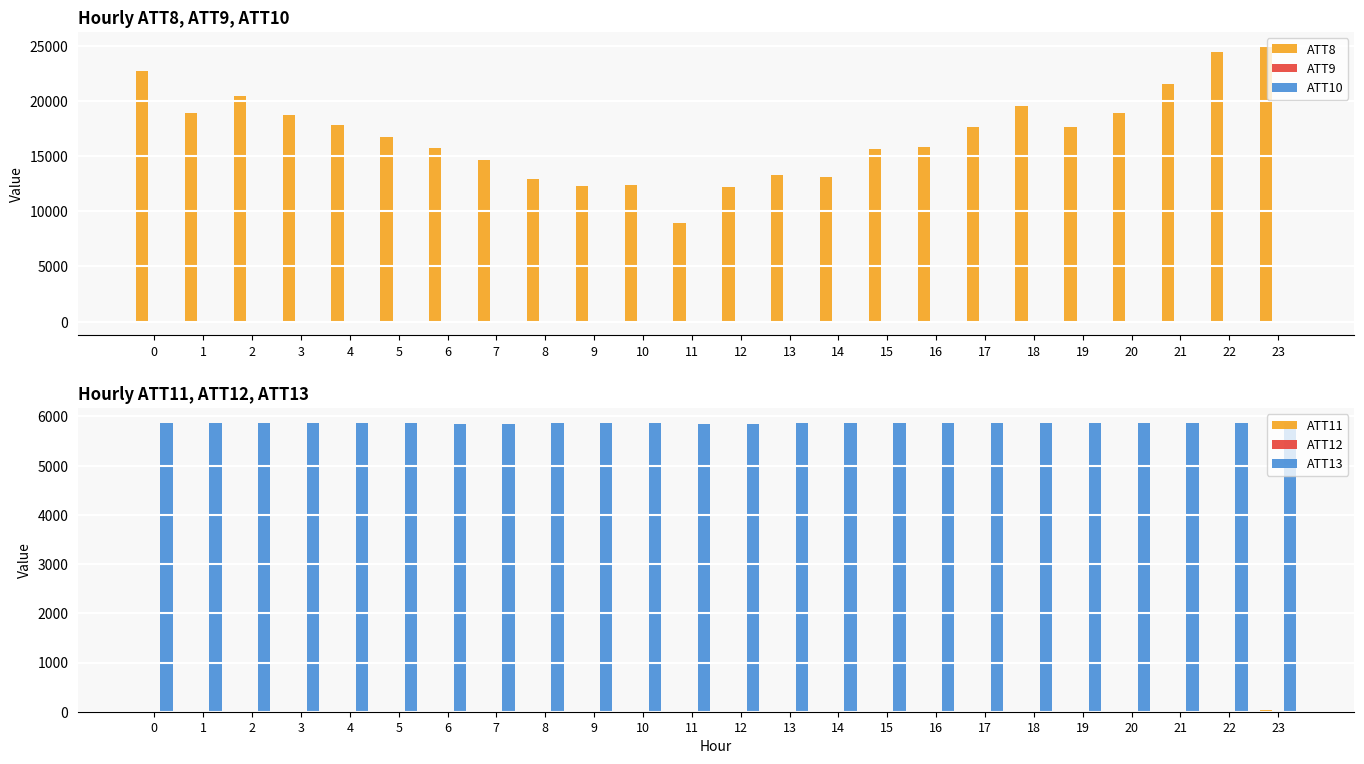

Between 22 and 5, which is larger?

22